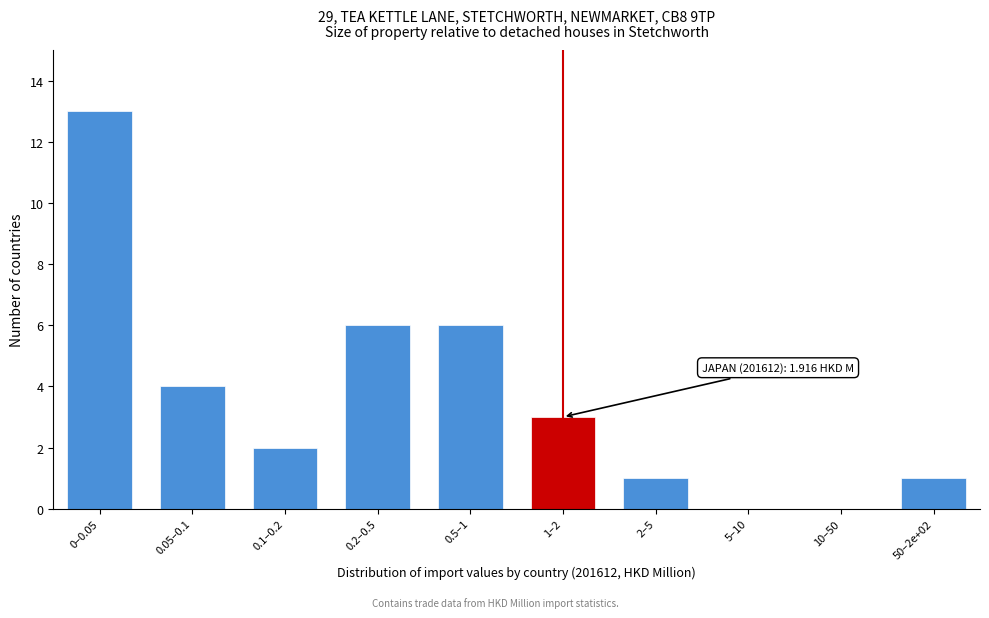

Reading left to right, transcribe all the data shown in this chart.

0–0.05=13	0.05–0.1=4	0.1–0.2=2	0.2–0.5=6	0.5–1=6	1–2=3	2–5=1	5–10=0	10–50=0	50–2e+02=1